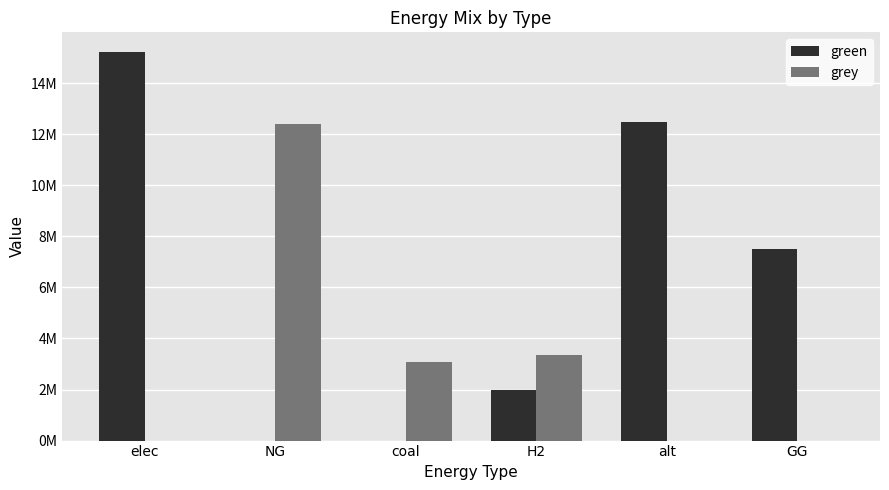

Which series has the largest total across all categories?

green